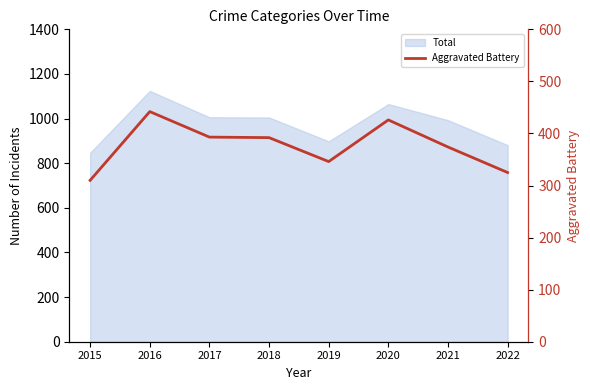

At which label does the data first exceed 392?

2016